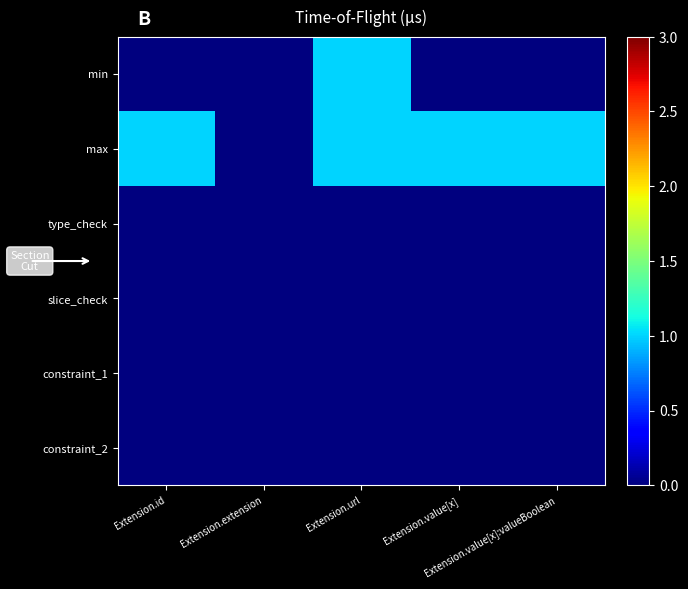

Which series changed the most between Extension.extension and Extension.value[x]:valueBoolean?

max